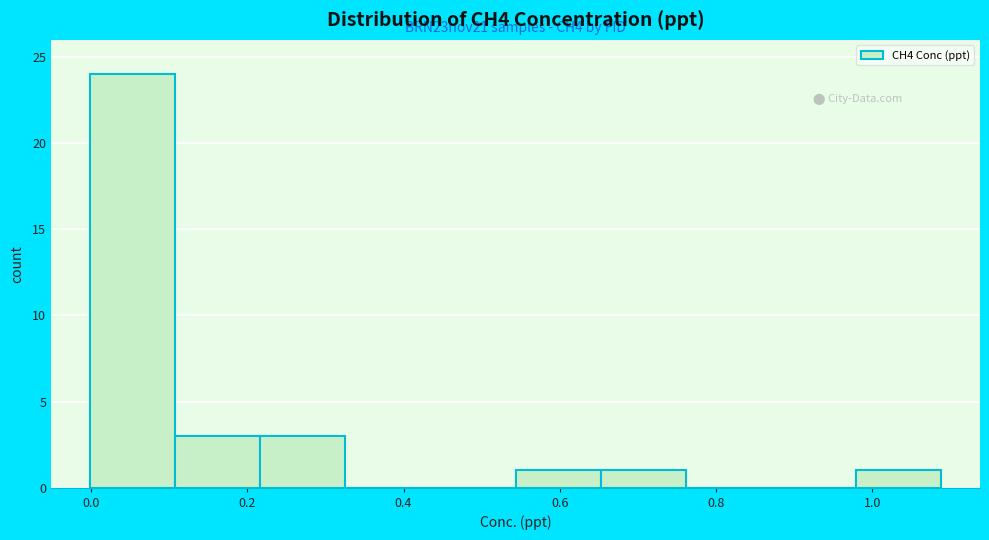

Over which range of the x-axis is the bar tallest?

0.00 to 0.10